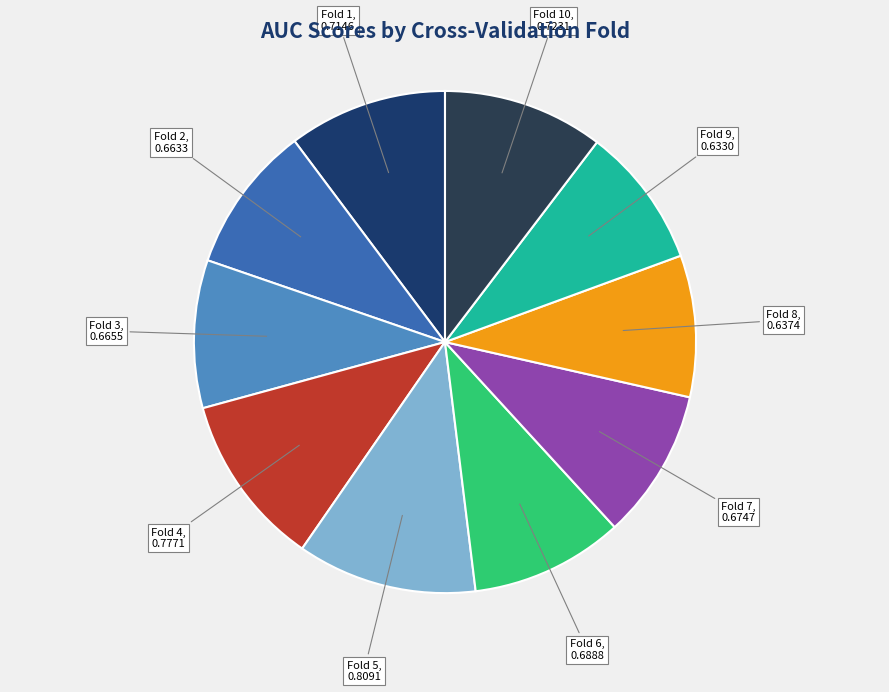

Does Fold 5 account for over 50% of the chart?

No